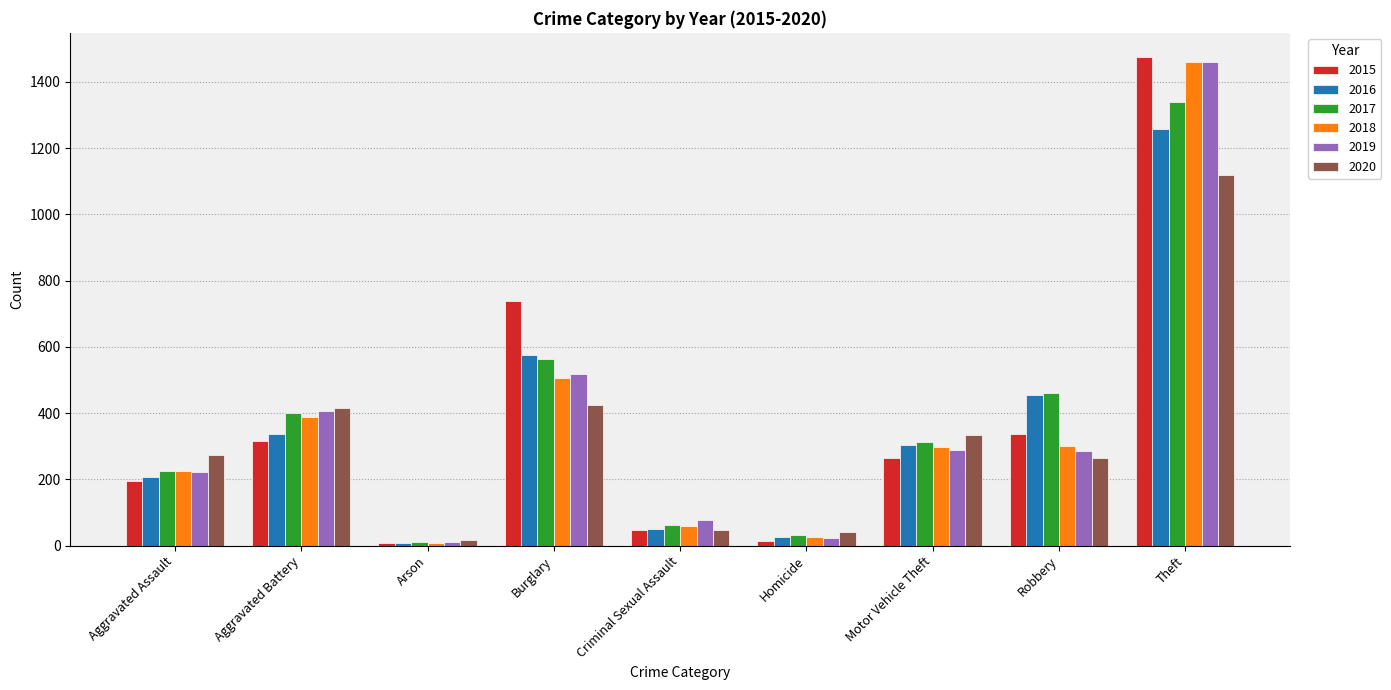

What is the label of the 4th bar from the right?

Homicide